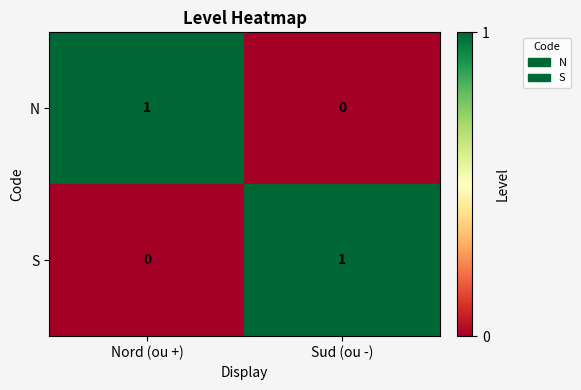

Reading right to left, extract all data points from this chart.

N: 0	1
S: 1	0